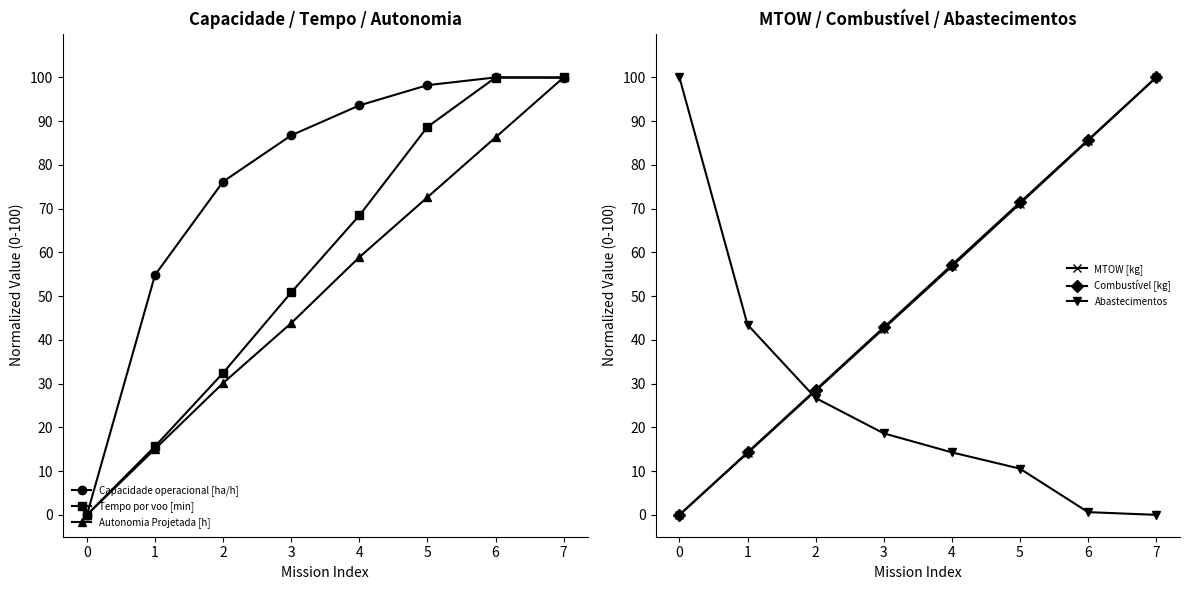

Is the value of MTOW [kg] at 2 greater than the value of Tempo por voo [min] at 0?

Yes